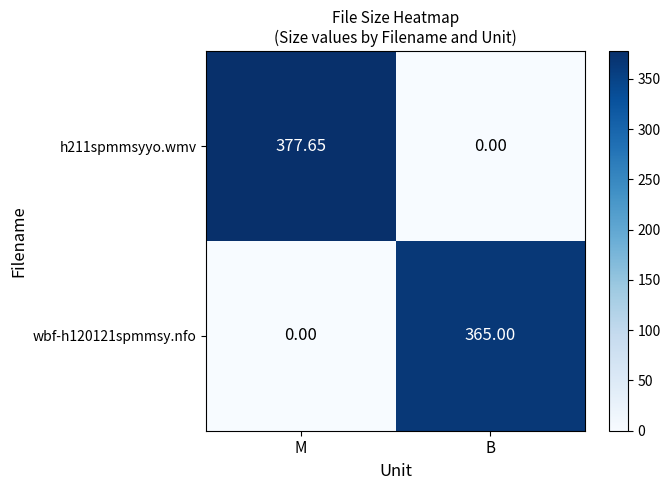

Is the value of h211spmmsyyo.wmv at B greater than the value of wbf-h120121spmmsy.nfo at B?

No